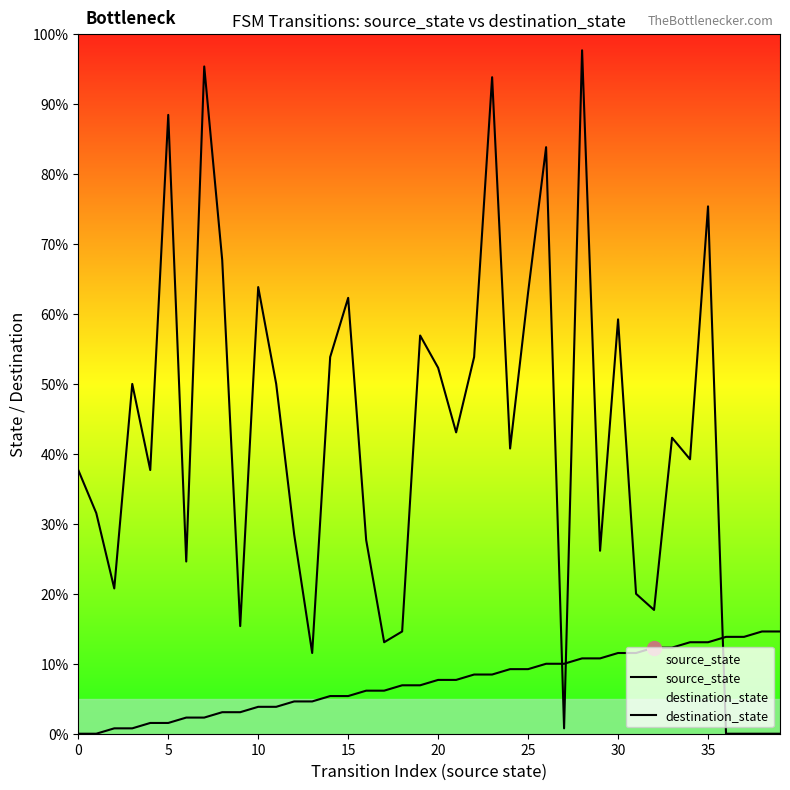

What is the label of the 14th point from the right?

26